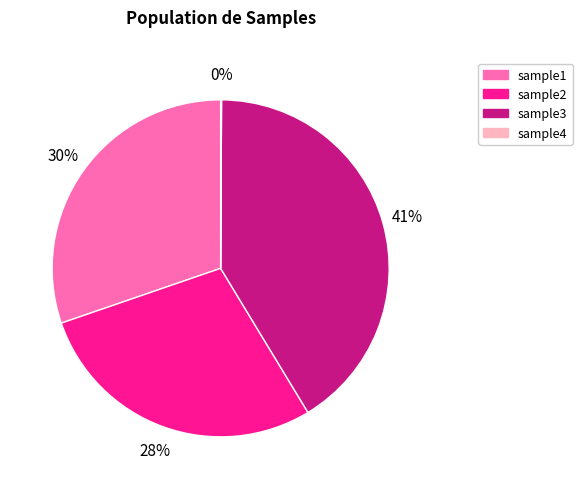

Is there any slice that represents more than half of the pie?

No